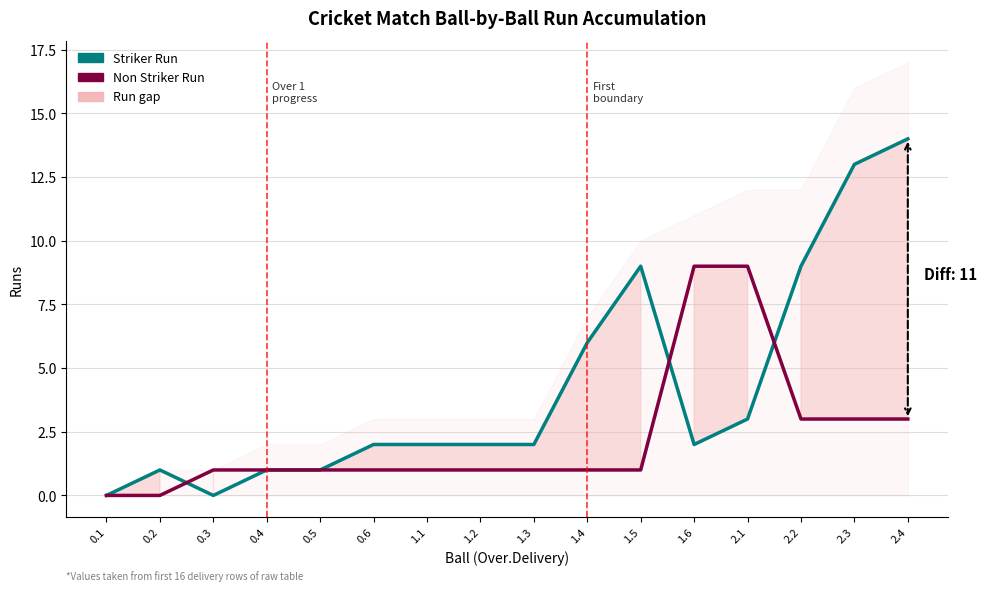

What is the difference between the highest and lowest values at 0.2?

1